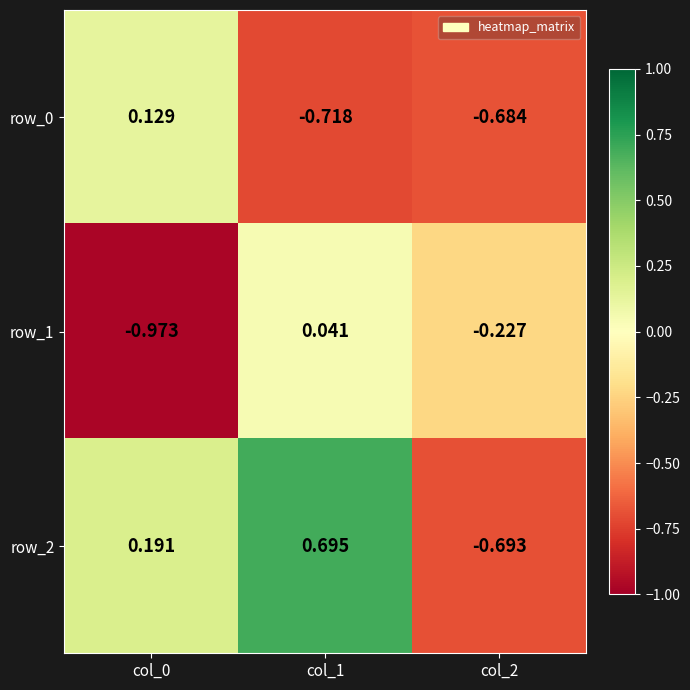

Is the value of row_0 at col_1 greater than the value of row_1 at col_0?

Yes